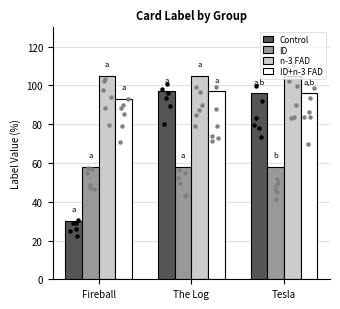

At which category is the sum across all series the highest?

The Log